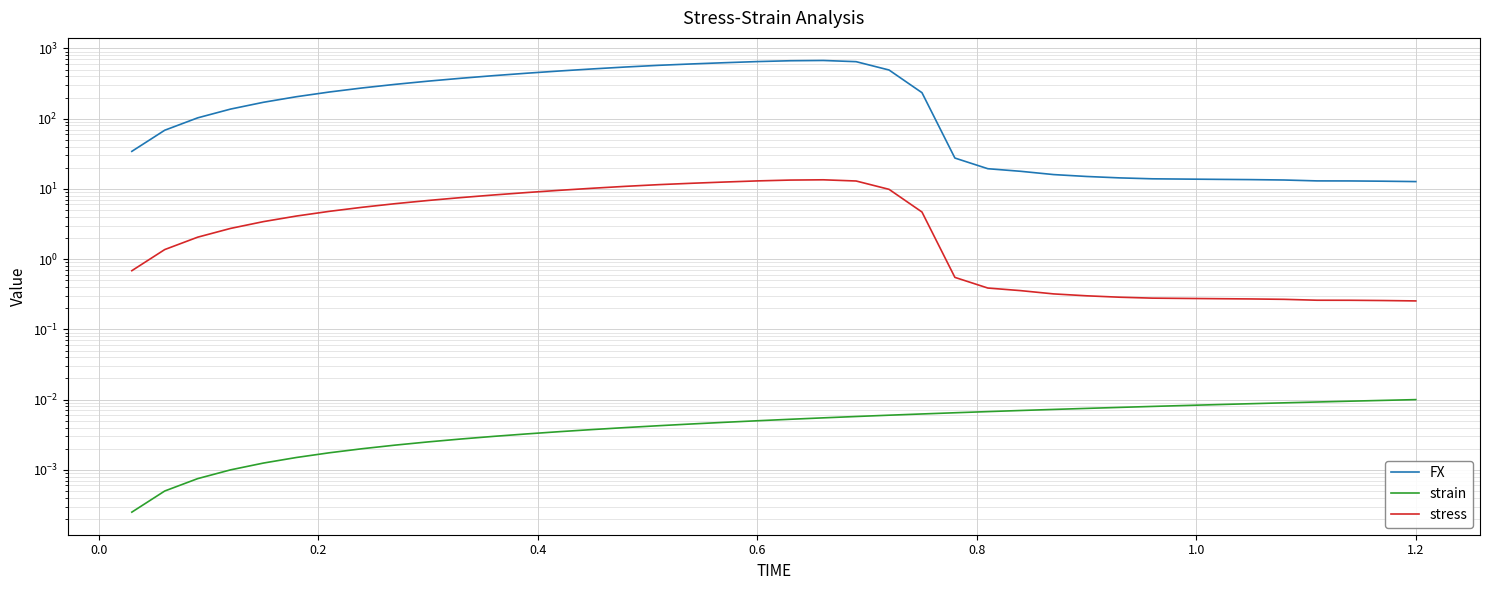

Between 1.0 and 1.2, which series saw the biggest shift?

FX